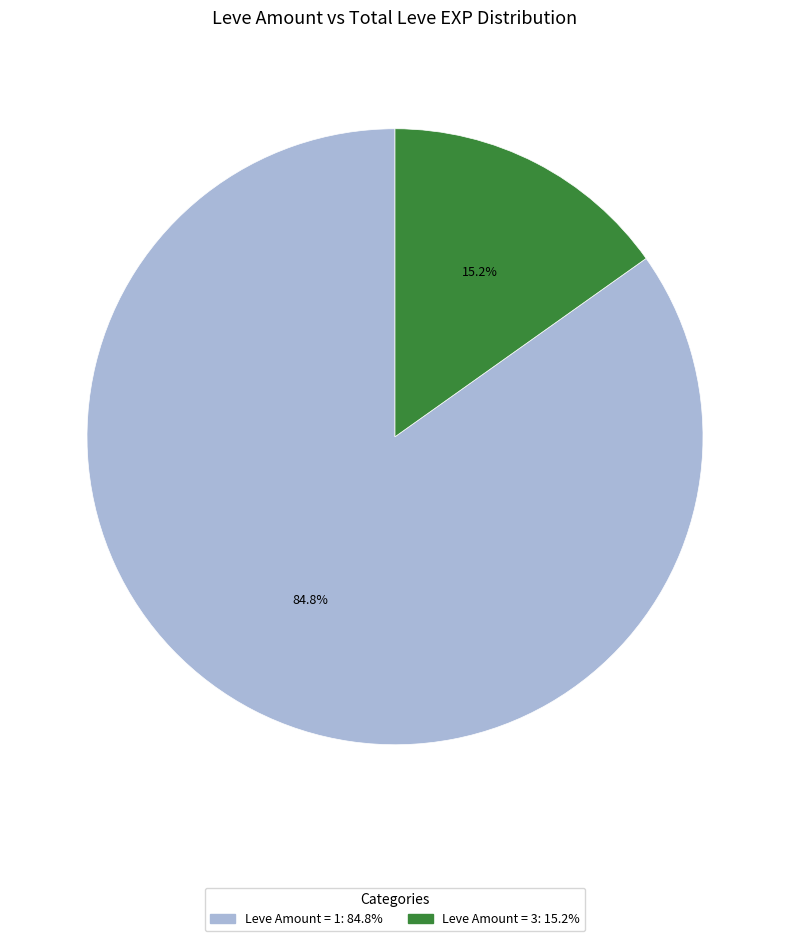

Is there a majority slice in this chart?

Yes